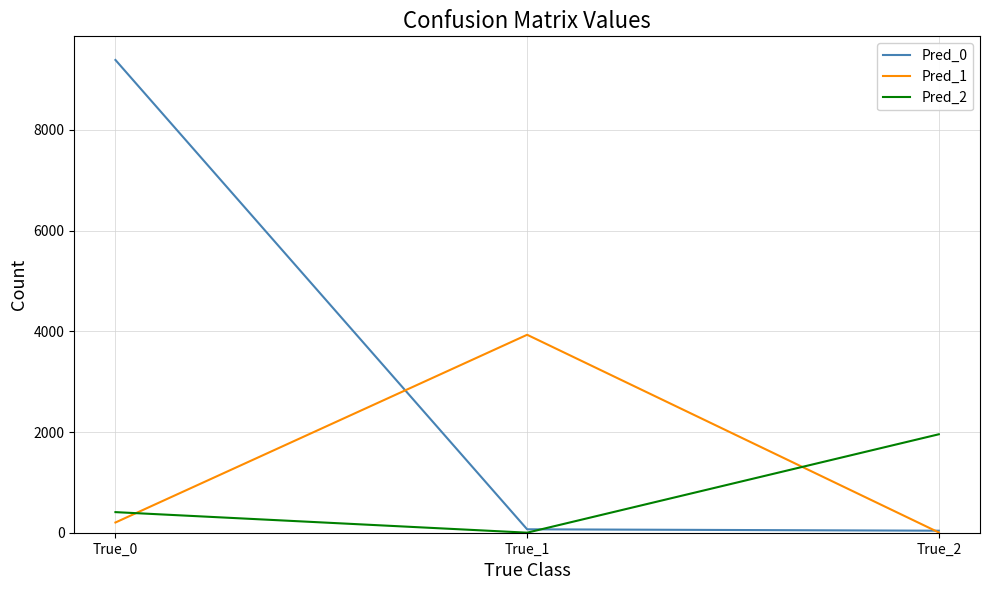

What is the total value across all series at True_0?

10000